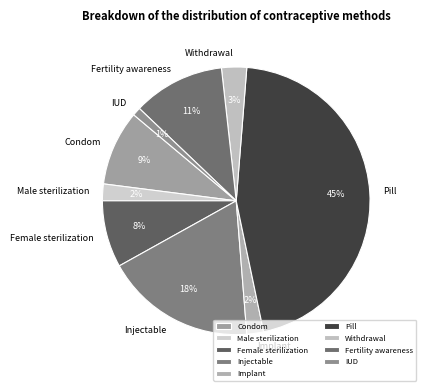

Which category has the biggest portion of the pie?

Pill